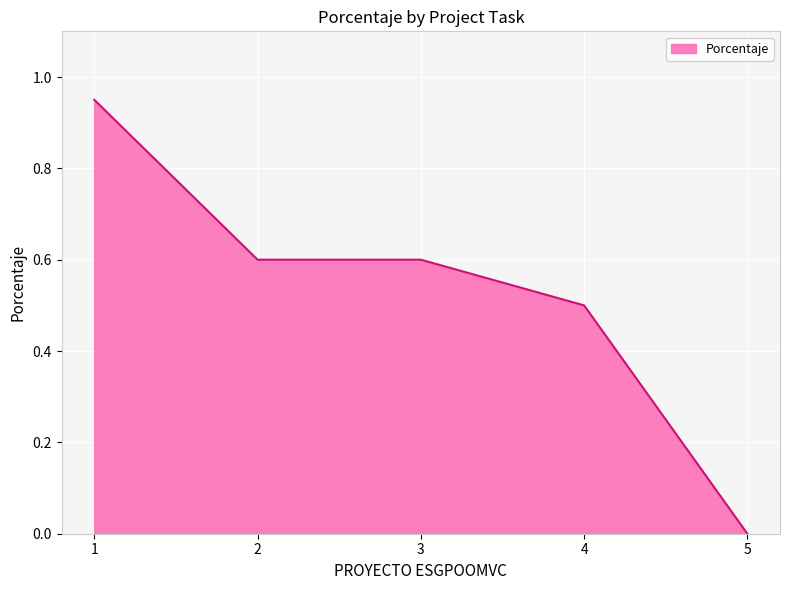

How many categories are shown in the chart?

5